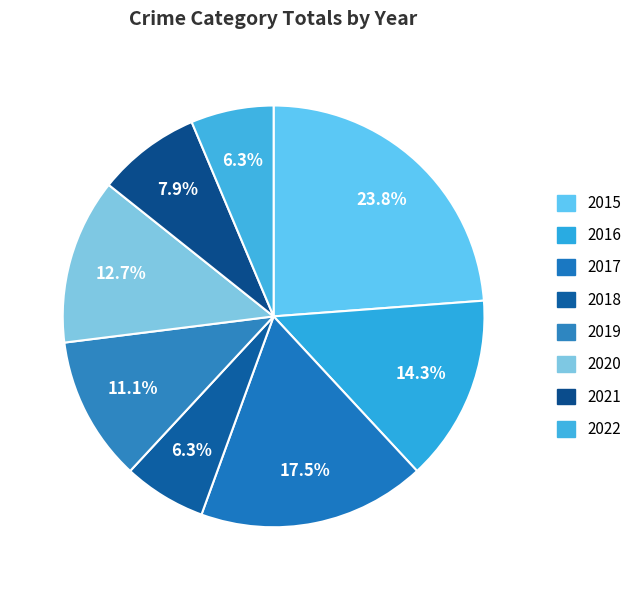

Combined, what portion of the pie is 2022 and 2020?

19.0%